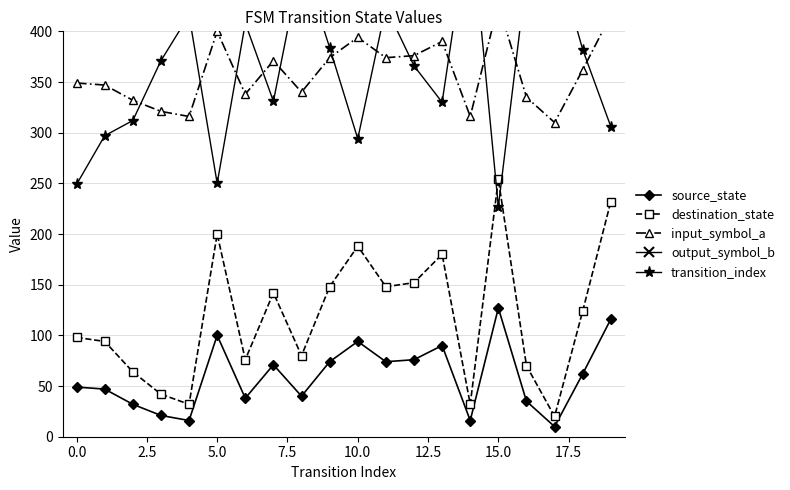

The value of destination_state at 19 is 143. True or false?

False